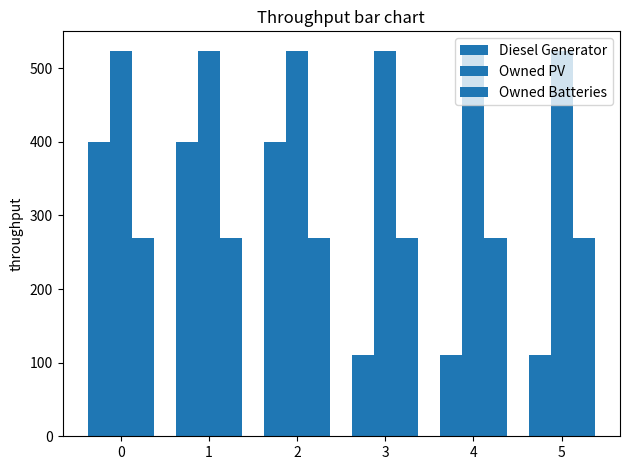

True or false: Diesel Generator has a value of 261 at 0.

False